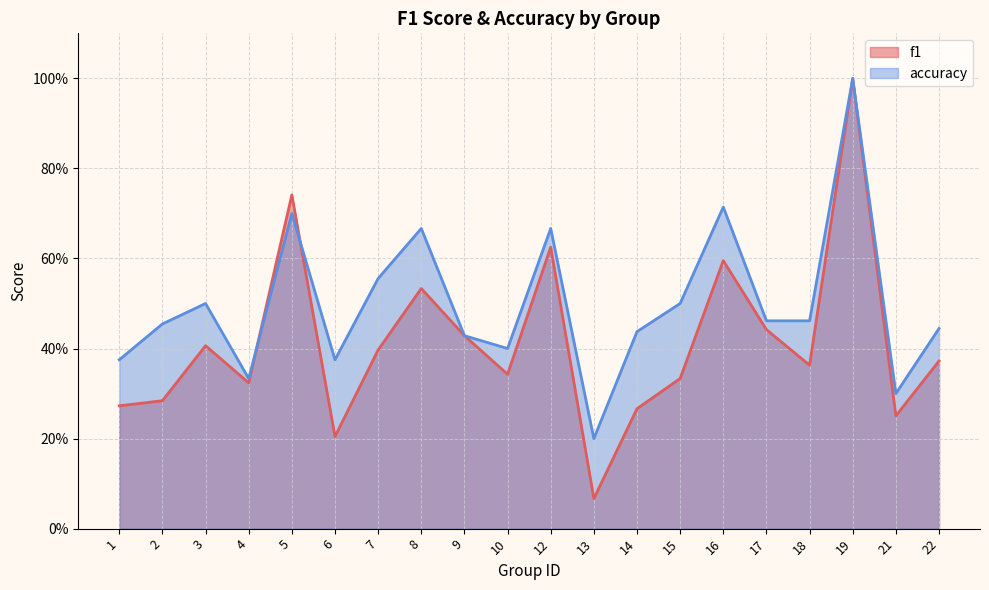

How many interior local valleys does the f1 series have?

6